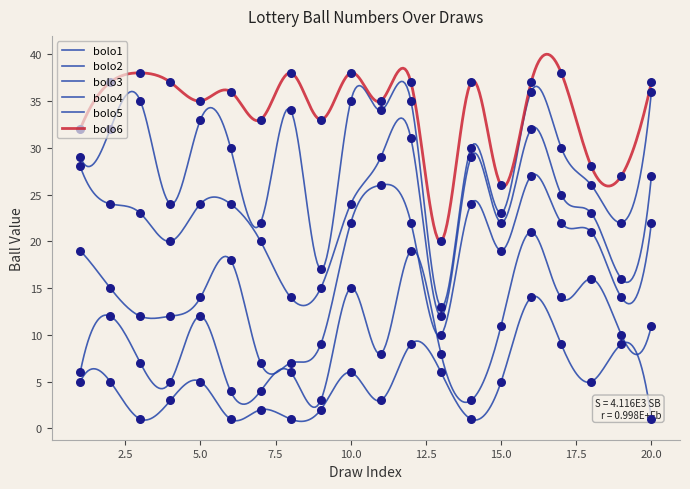

Which series has the widest spread of Y values?

bolo5